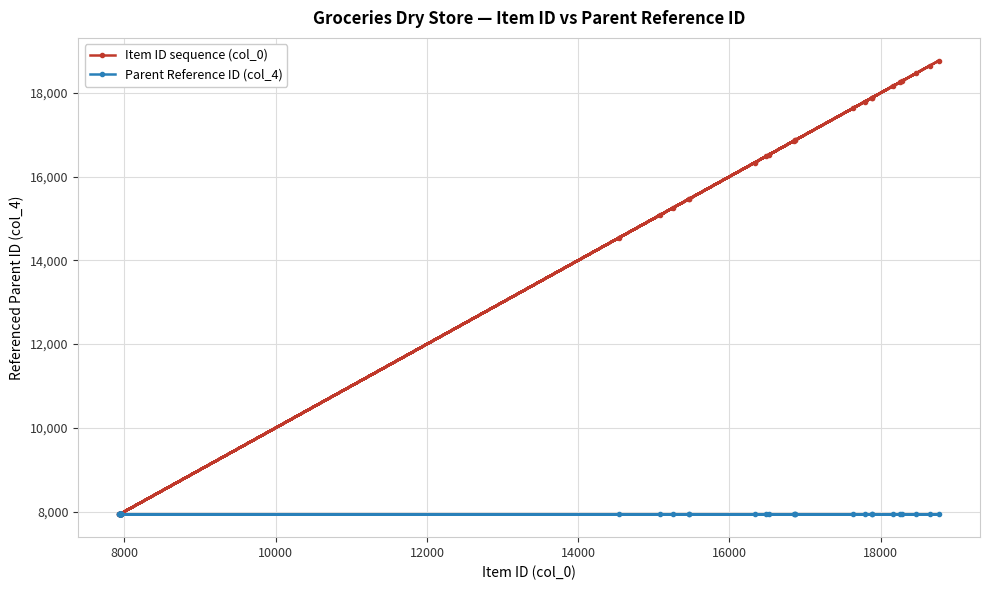

How many lines are shown in the chart?

2